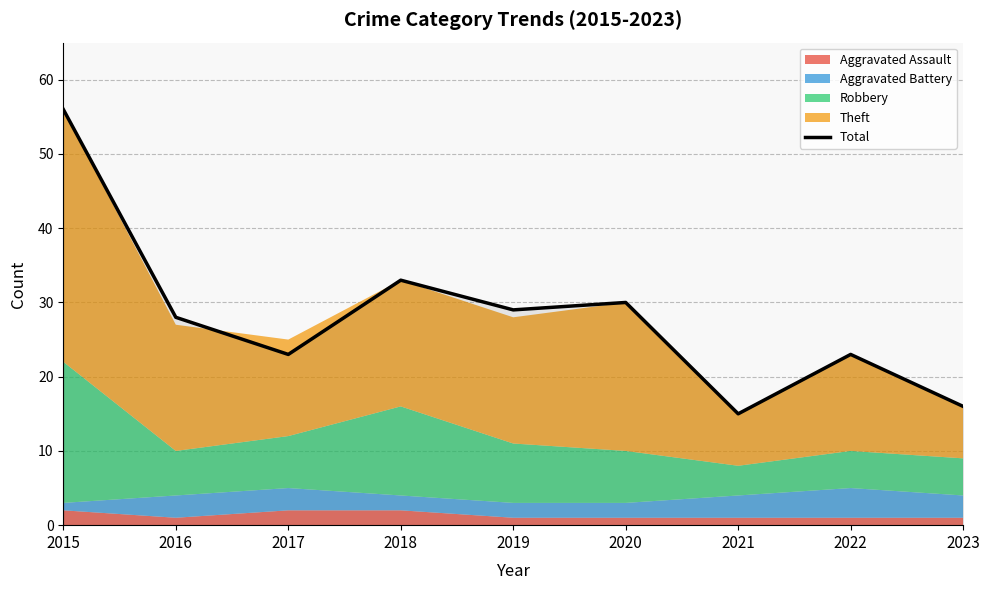

What is the maximum value shown in the chart?

56